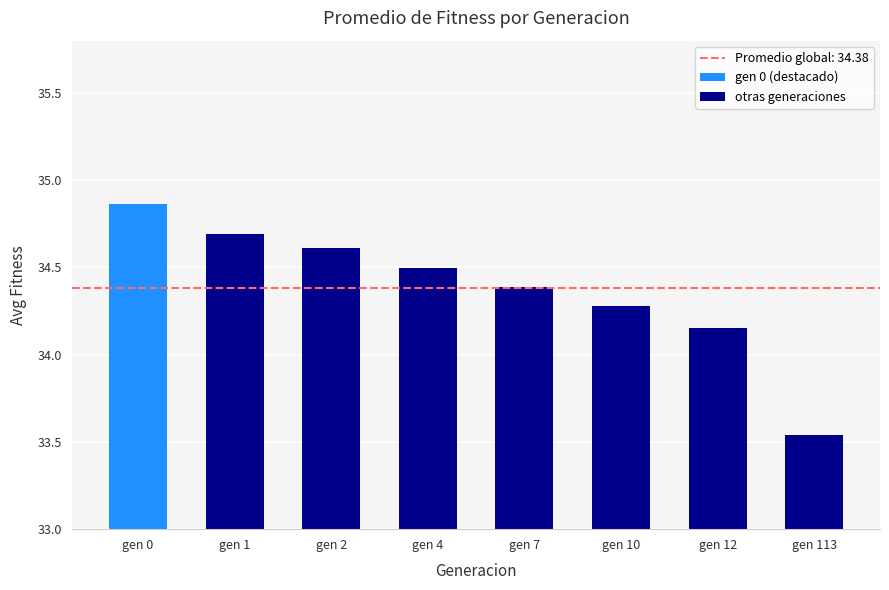

What is the average value of the otras generaciones series?

34.3